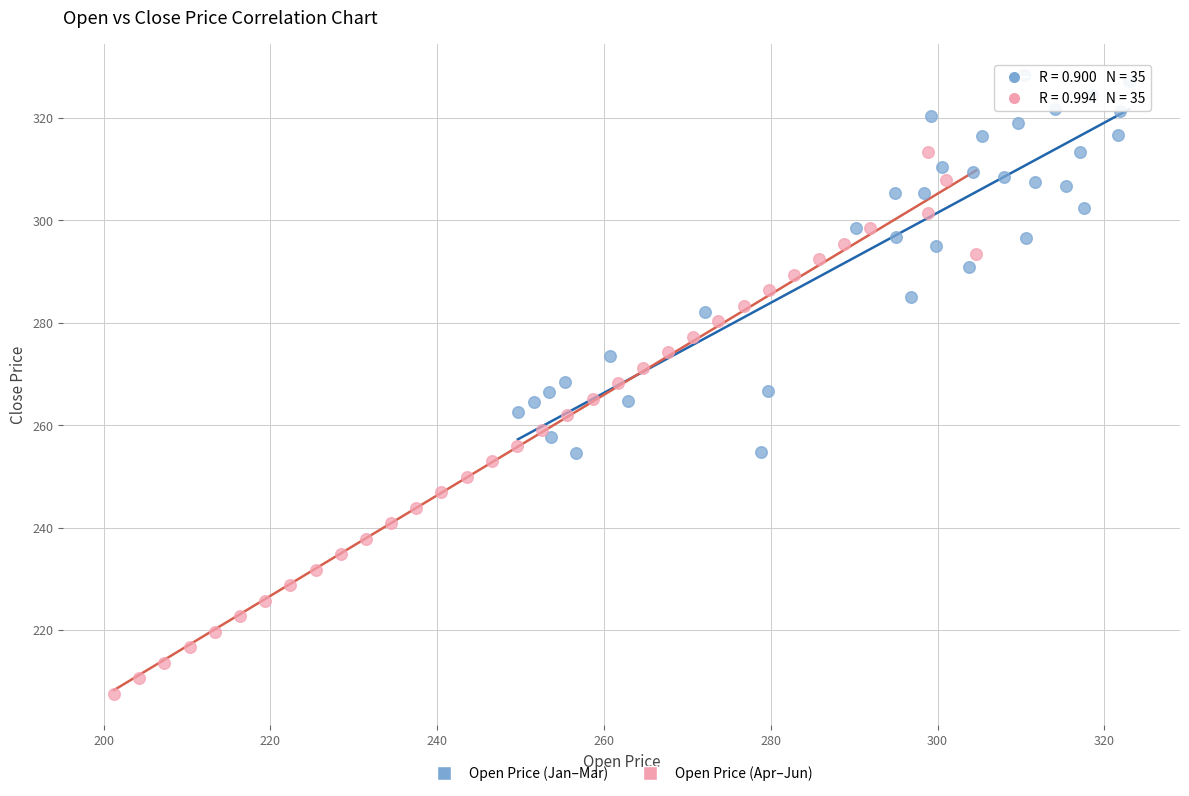

Which series reaches the maximum Y coordinate?

Open Price (Jan–Mar)